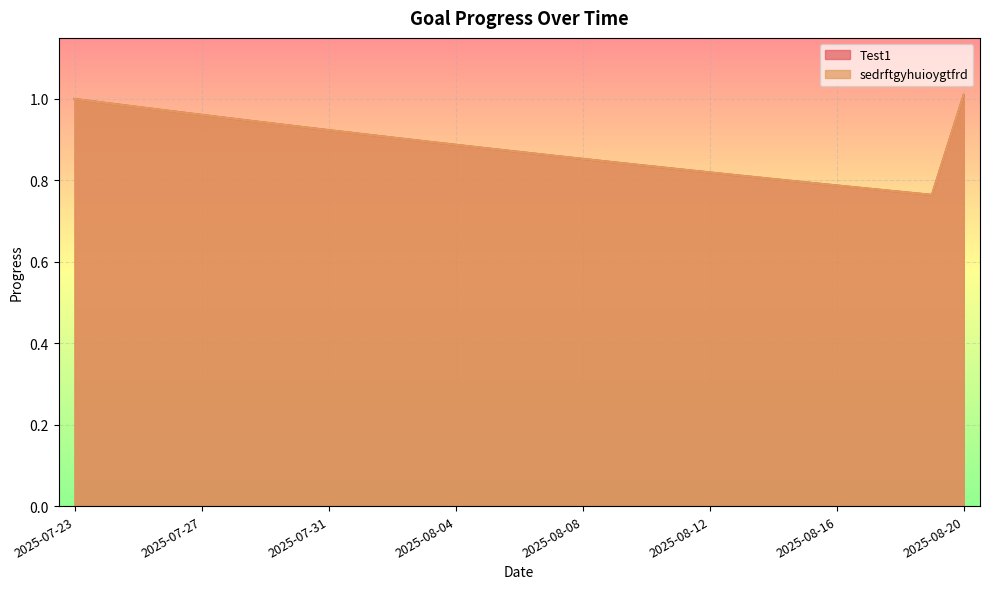

Is the value of sedrftgyhuioygtfrd at 2025-08-20 greater than the value of Test1 at 2025-08-09?

Yes